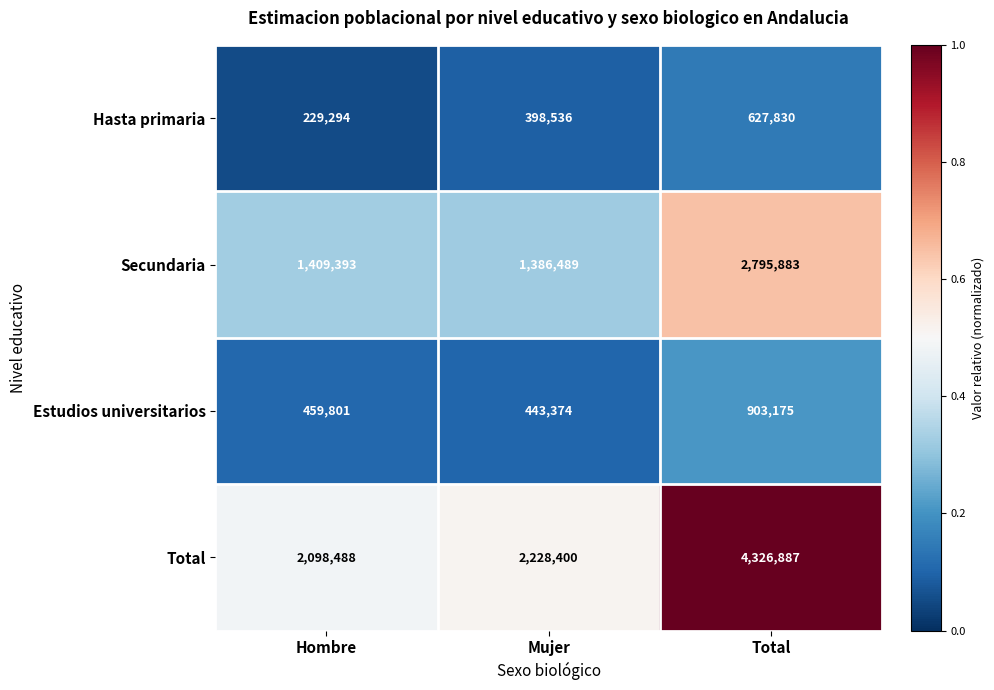

Rank the series at Mujer from highest to lowest value.

Total, Secundaria, Estudios universitarios, Hasta primaria